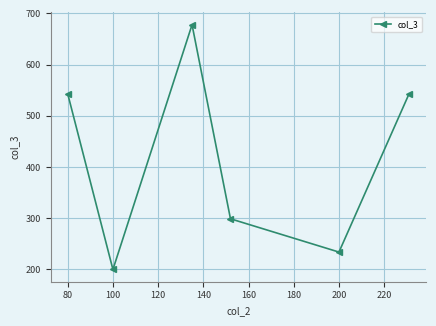

Reading left to right, transcribe all the data shown in this chart.

543	200	678	299	234	543